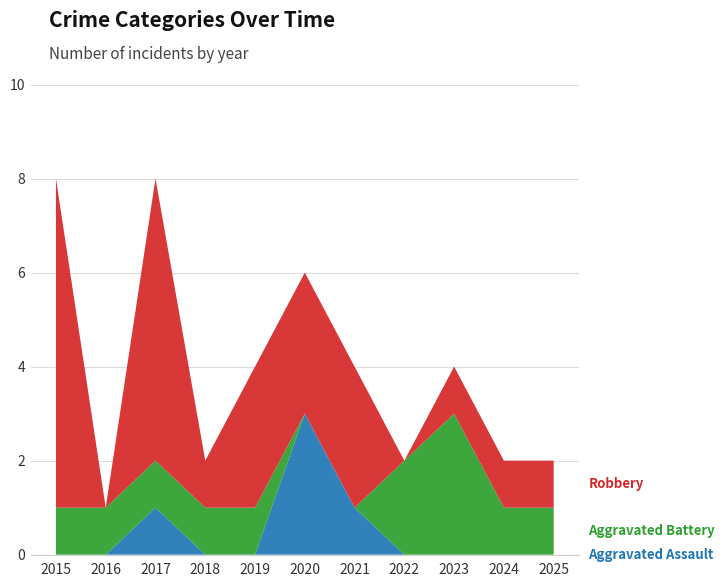

Reading right to left, extract all data points from this chart.

Aggravated Assault: 0	0	0	0	1	3	0	0	1	0	0
Aggravated Battery: 1	1	3	2	0	0	1	1	1	1	1
Robbery: 1	1	1	0	3	3	3	1	6	0	7